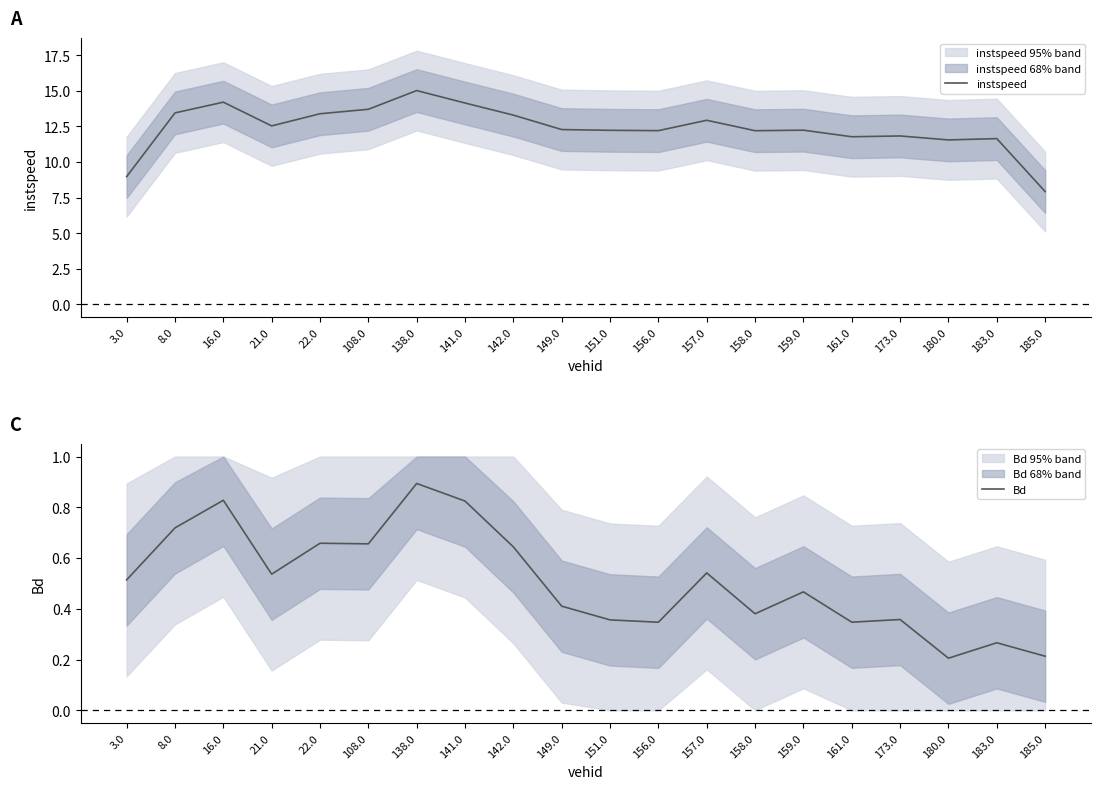

What is the spread (max minus min) of values at 185.0?

7.7